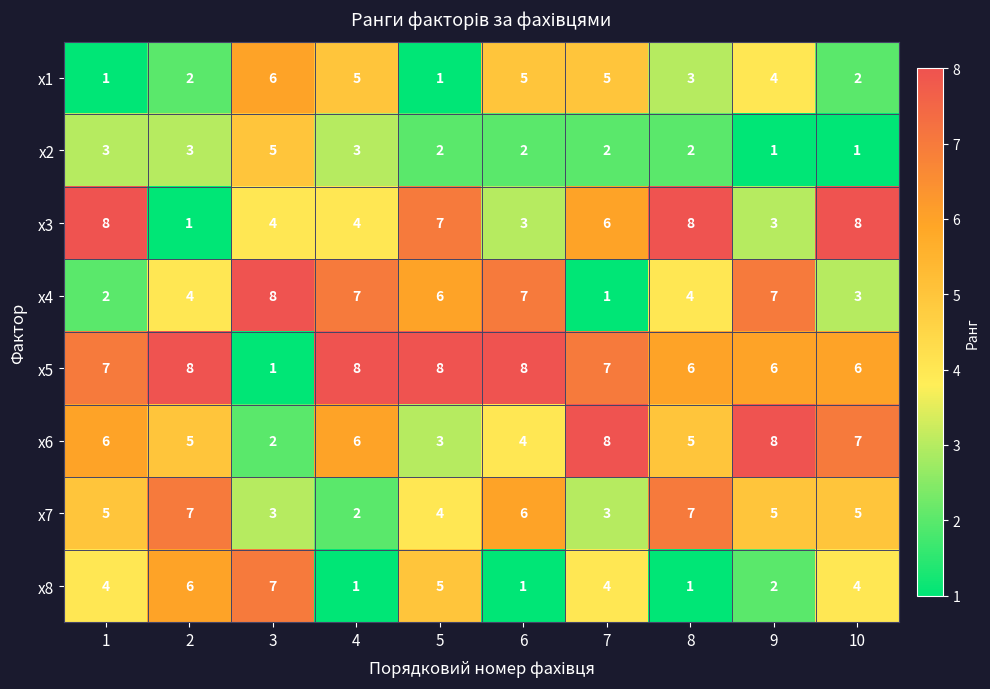

What is the greatest value displayed?

8